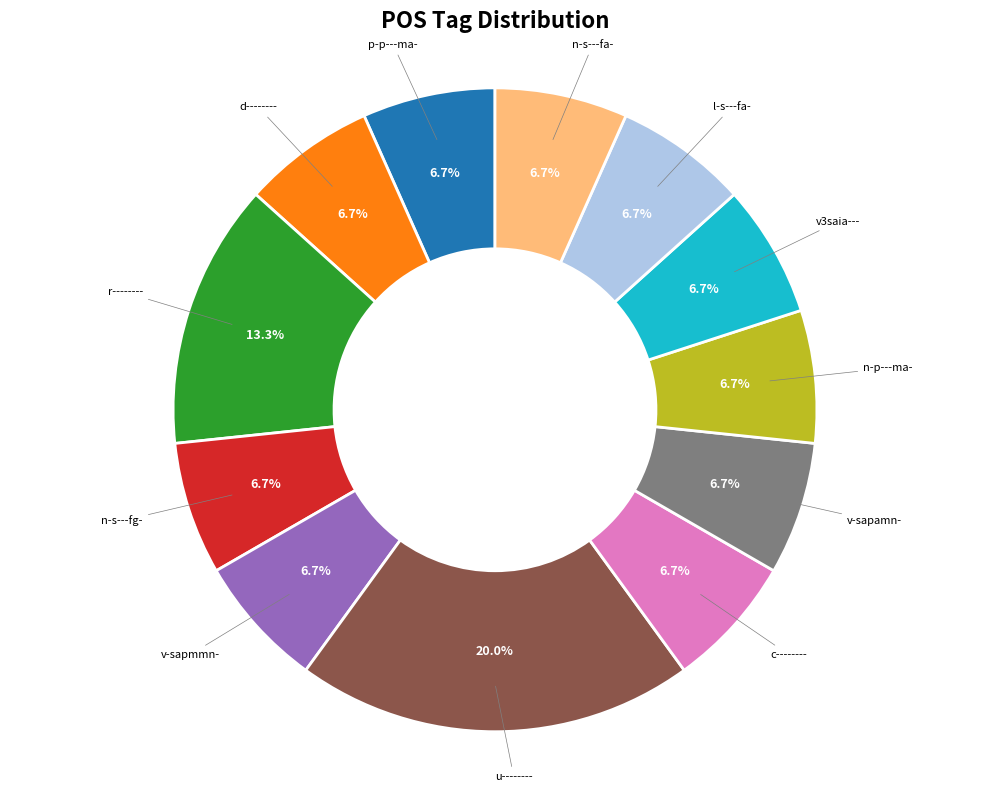

Which slice is the largest?

u--------